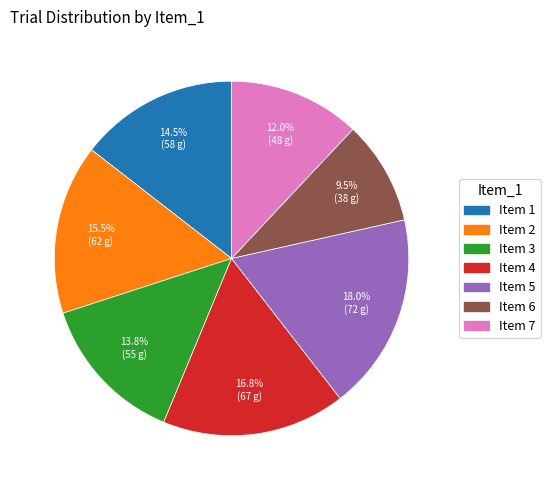

How many slices are in this pie chart?

7